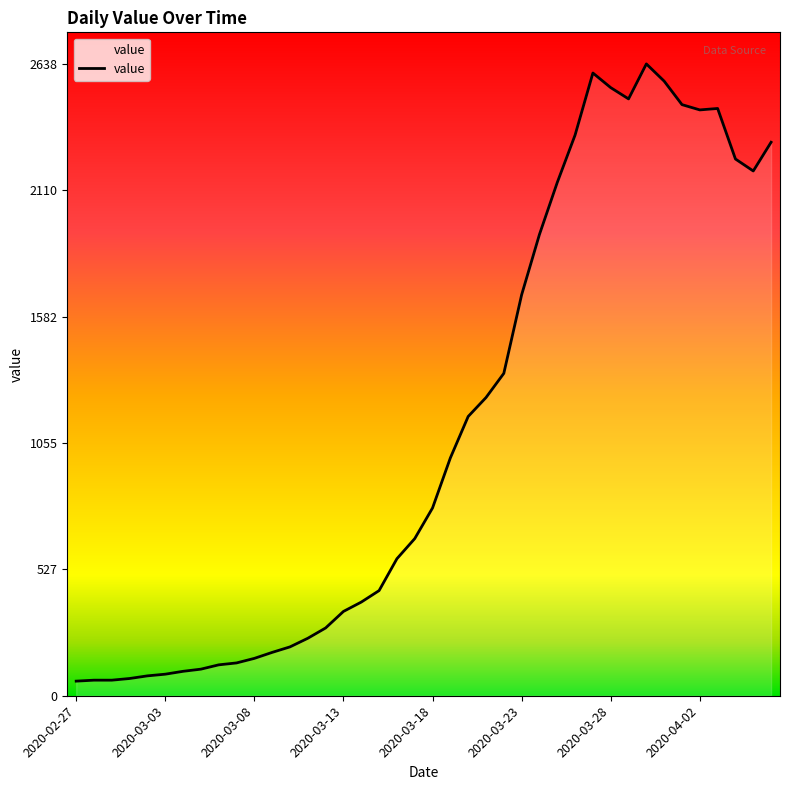

What is the greatest value displayed?

2638